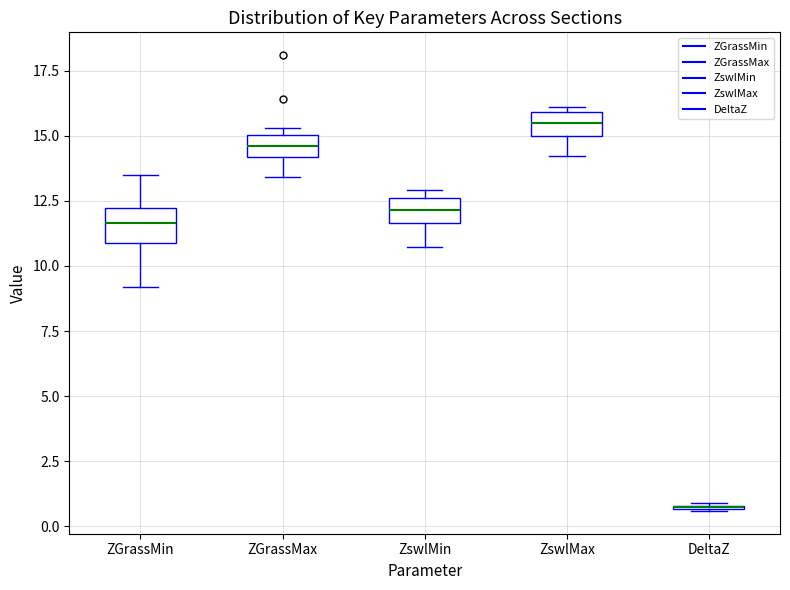

Where does the median line of the box for ZswlMin sit on the y-axis? The values are not printed on the chart, so give them approximately, as read against the axis.

12.0